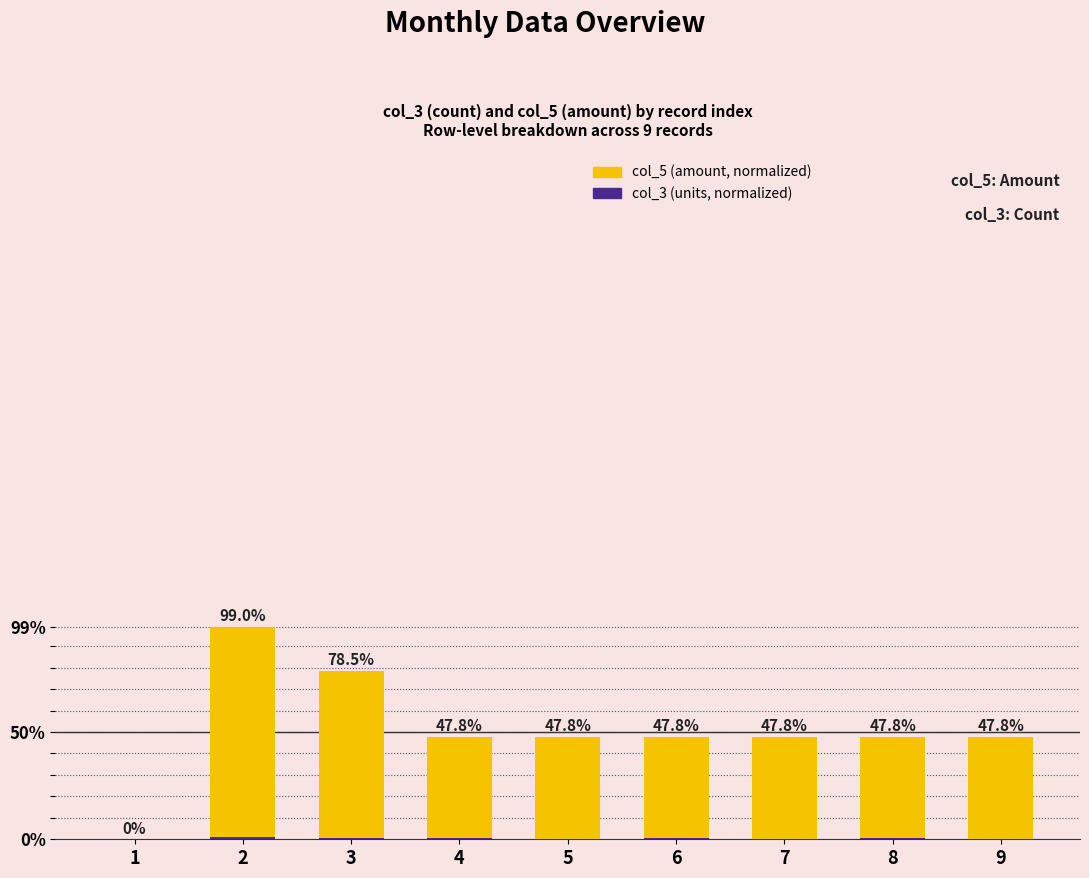

Rank the series at 7 from lowest to highest value.

col_3 (units, normalized), col_5 (amount, normalized)